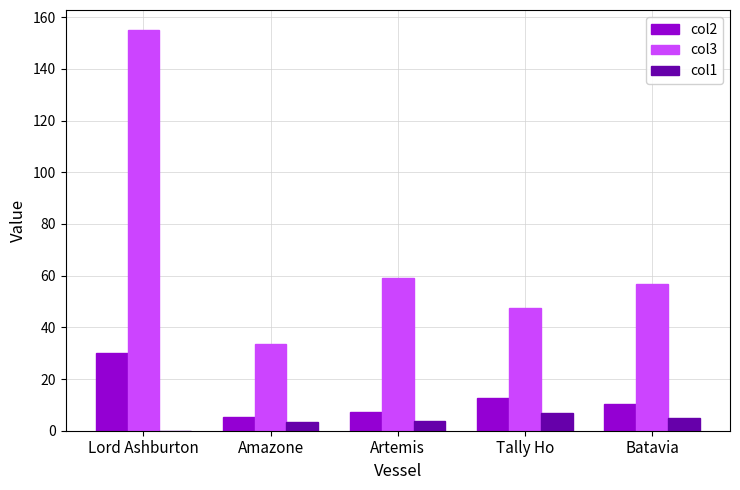

The col2 series shows 7.1 at Artemis. True or false?

True